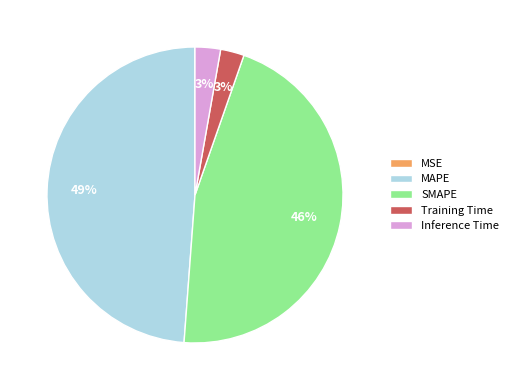

To the nearest percent, what portion does Training Time represent?

3%